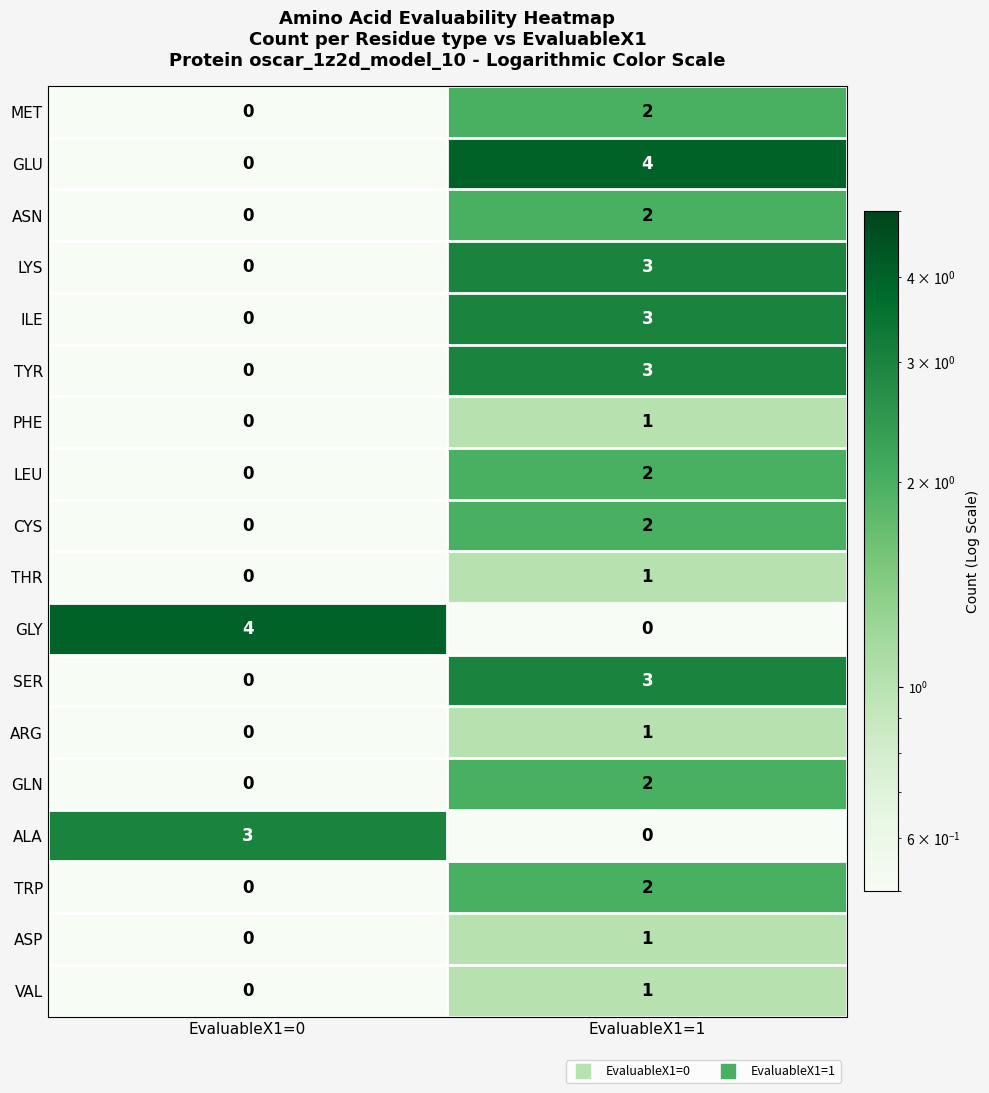

What is the greatest value displayed?

4.0